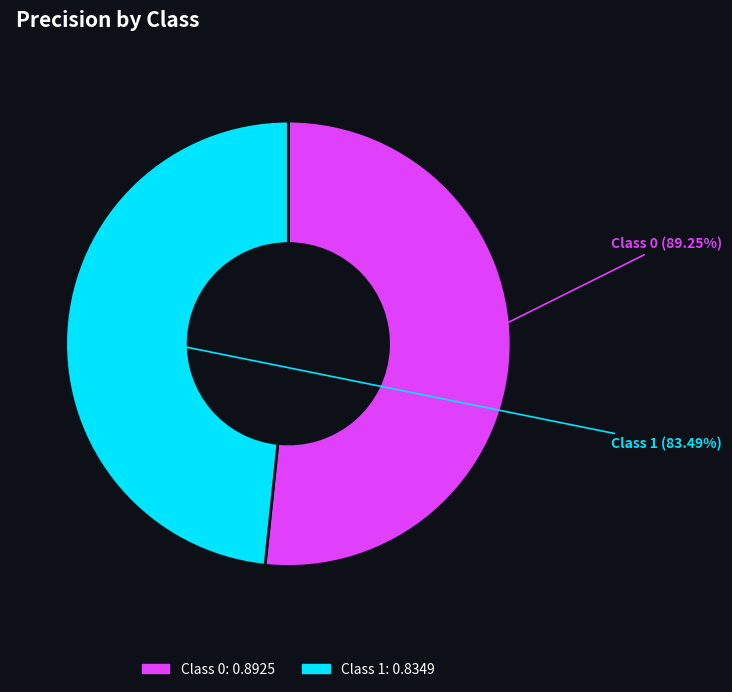

What is the change in value from 0 to 1?

-0.1